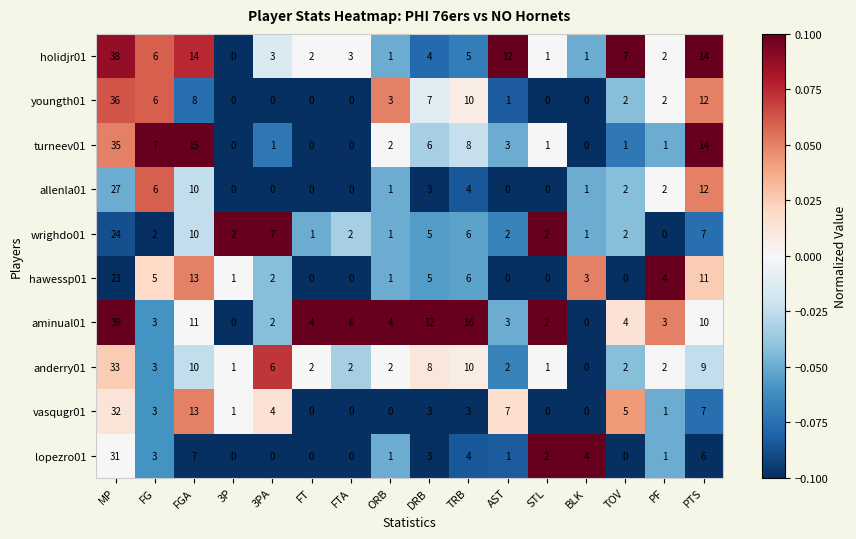

What is the spread (max minus min) of values at FG?

5